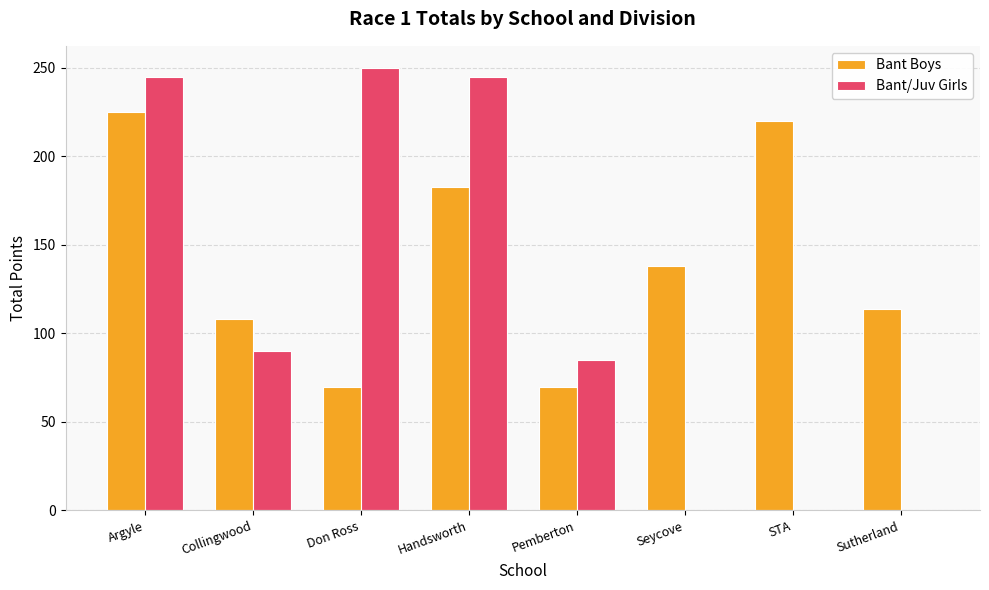

What are all the series names shown in the legend?

Bant Boys, Bant/Juv Girls